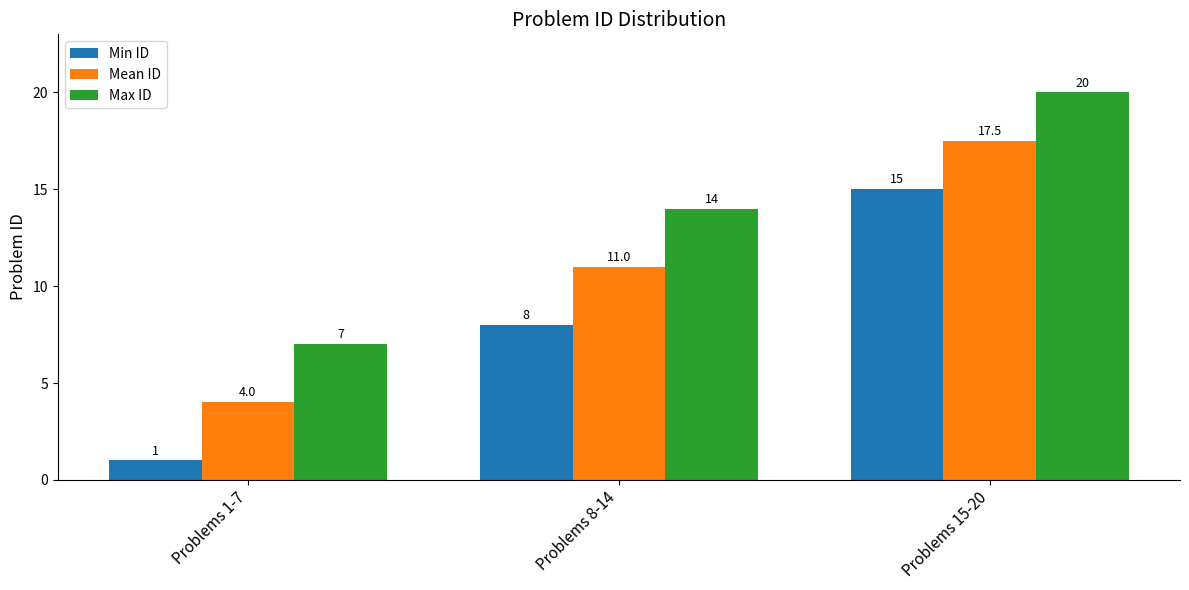

Which series changed the most between Problems 1-7 and Problems 15-20?

Min ID